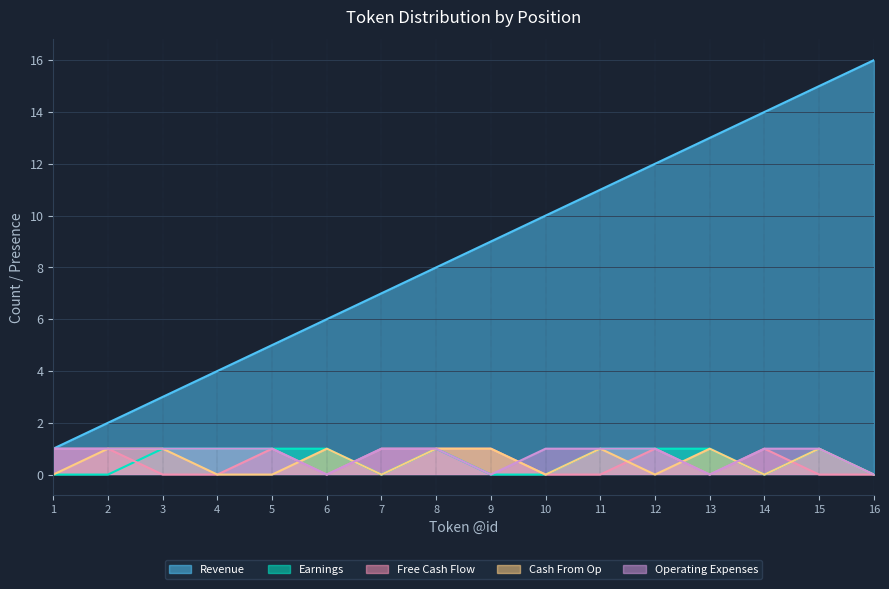

How many interior local peaks does the Cash From Op series have?

4